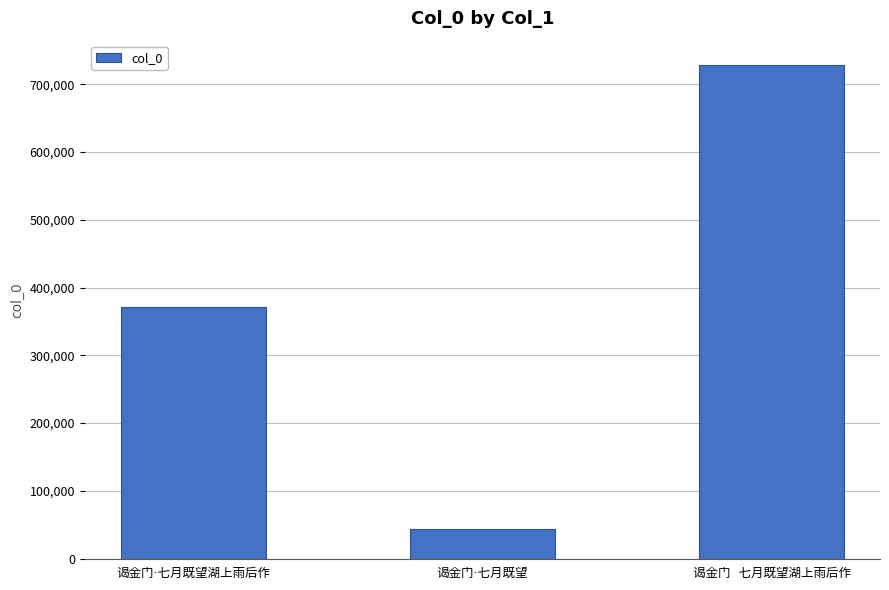

What is the sum of all values?

1142561